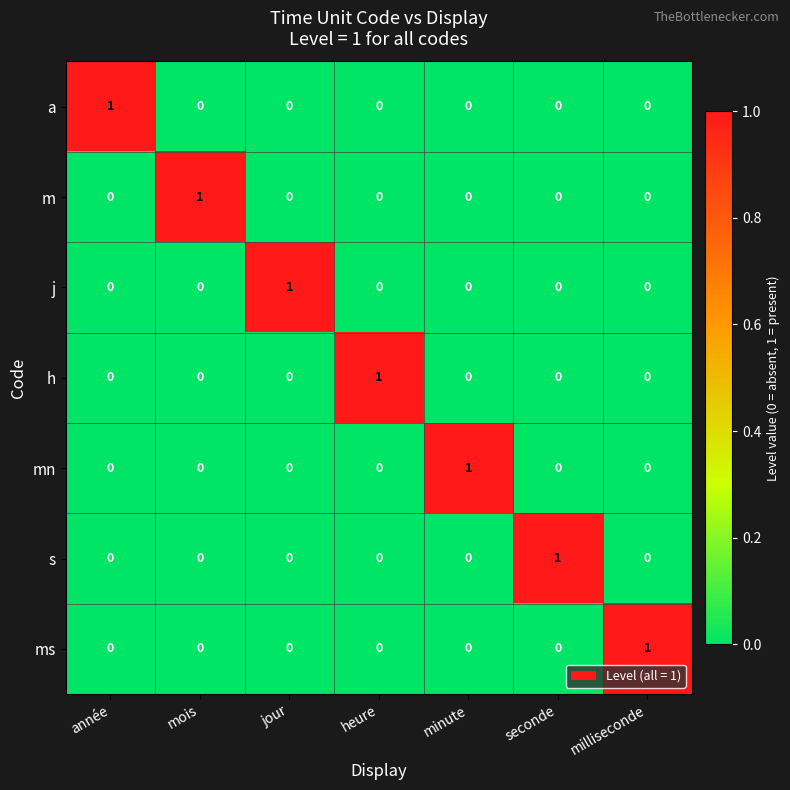

At how many categories does at least one series exceed 0?

7